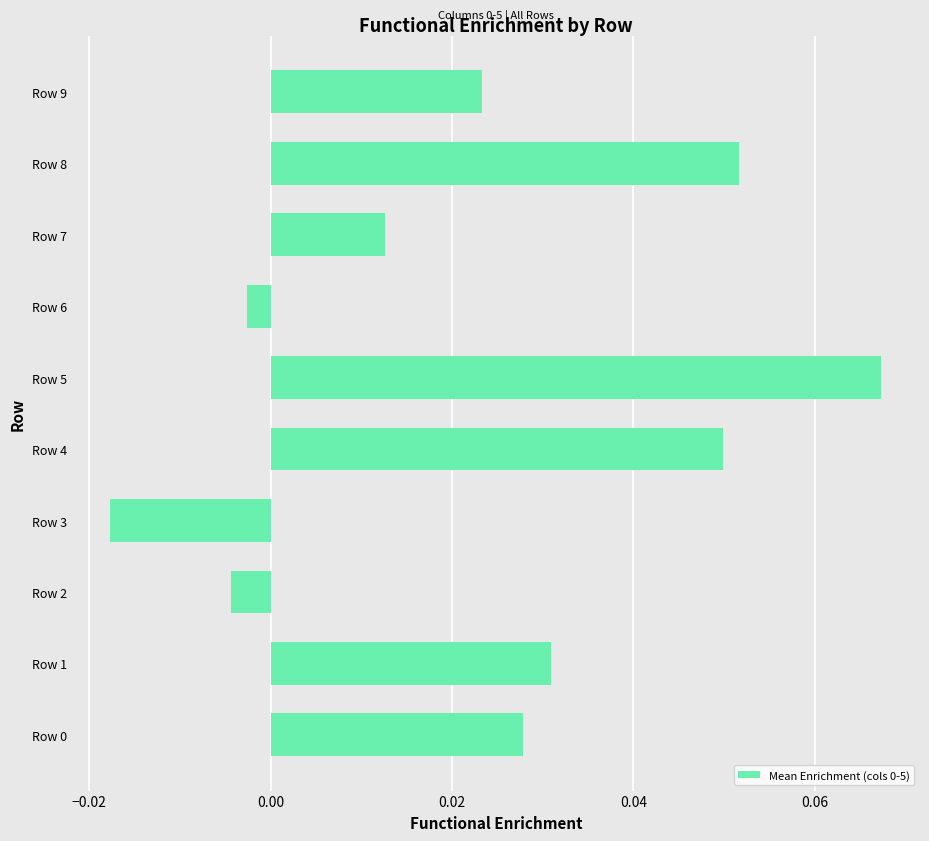

What is the change in value from Row 2 to Row 5?

+0.1